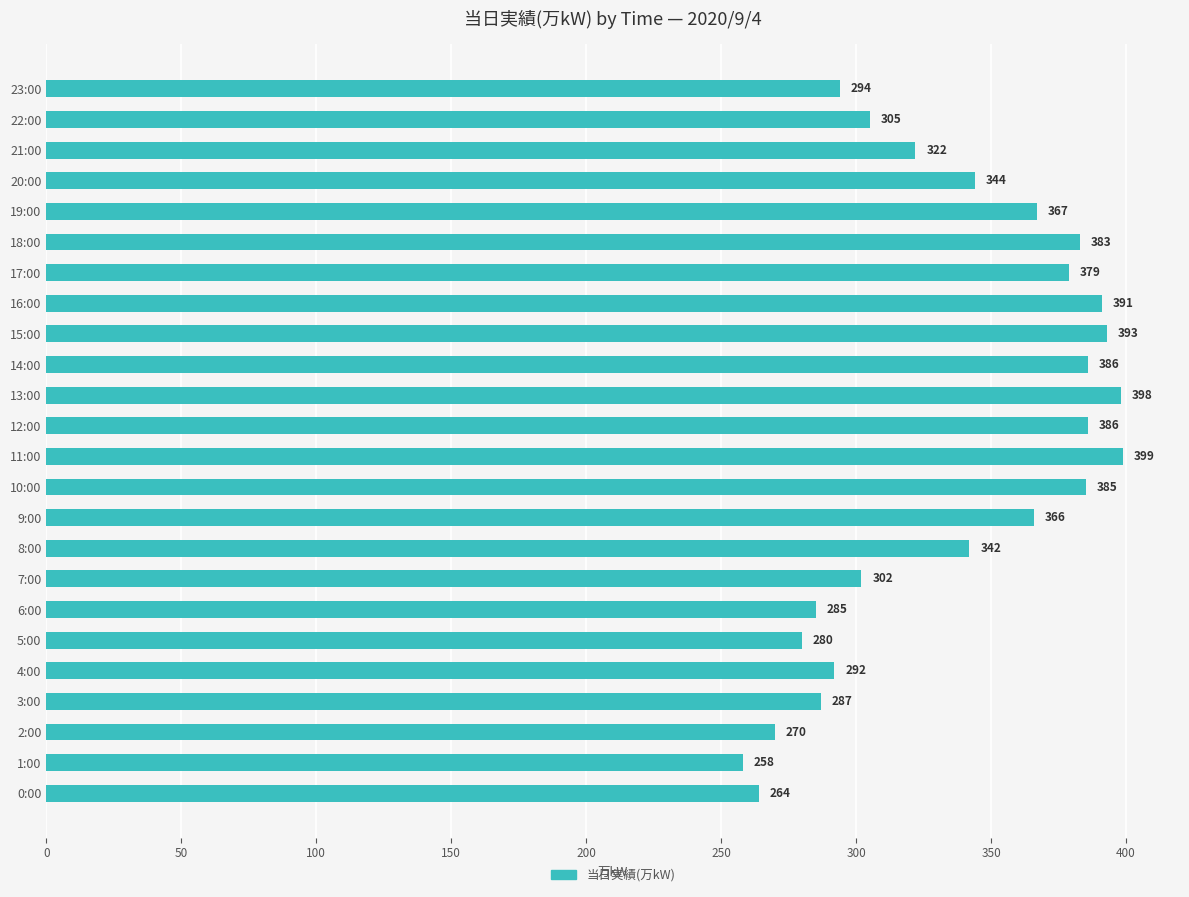

Which label corresponds to the largest value in the chart?

11:00